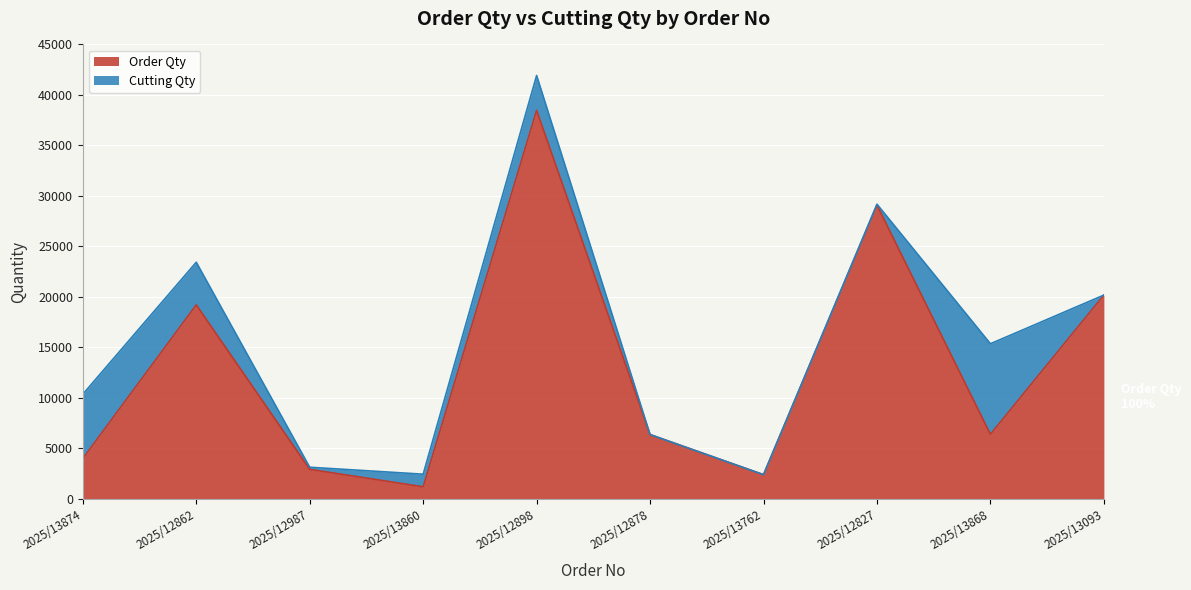

How many interior local valleys (lower than both neighbors) does the data have?

3